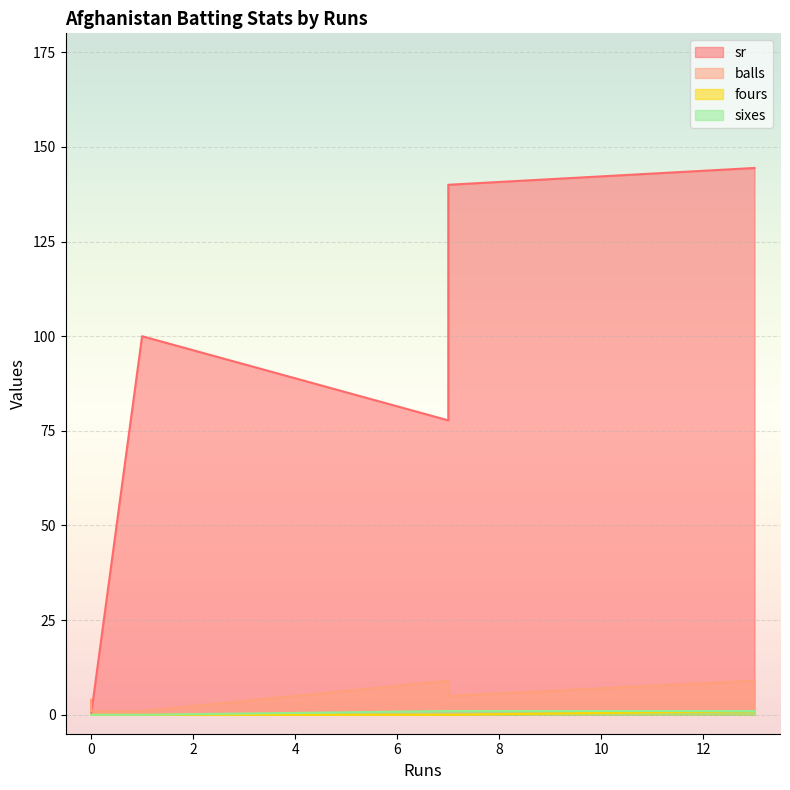

Reading left to right, list all the values displayed in this chart.

sr: 13=144.4	0=0.0	7=77.8	1=100.0	7=140.0	0=0.0
balls: 13=9.0	0=4.0	7=9.0	1=1.0	7=5.0	0=1.0
fours: 13=1.0	0=0.0	7=0.0	1=0.0	7=0.0	0=0.0
sixes: 13=1.0	0=0.0	7=1.0	1=0.0	7=1.0	0=0.0